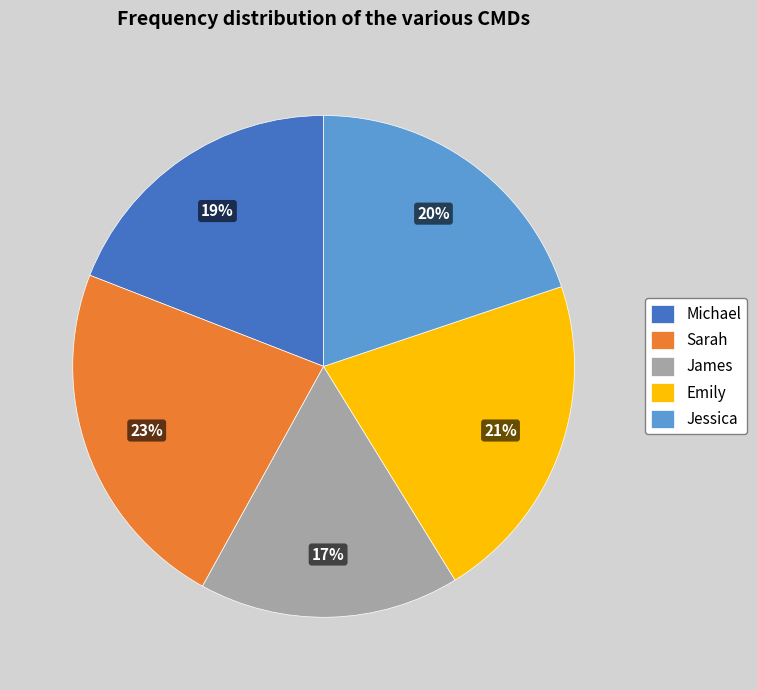

Count the number of slices in the pie.

5